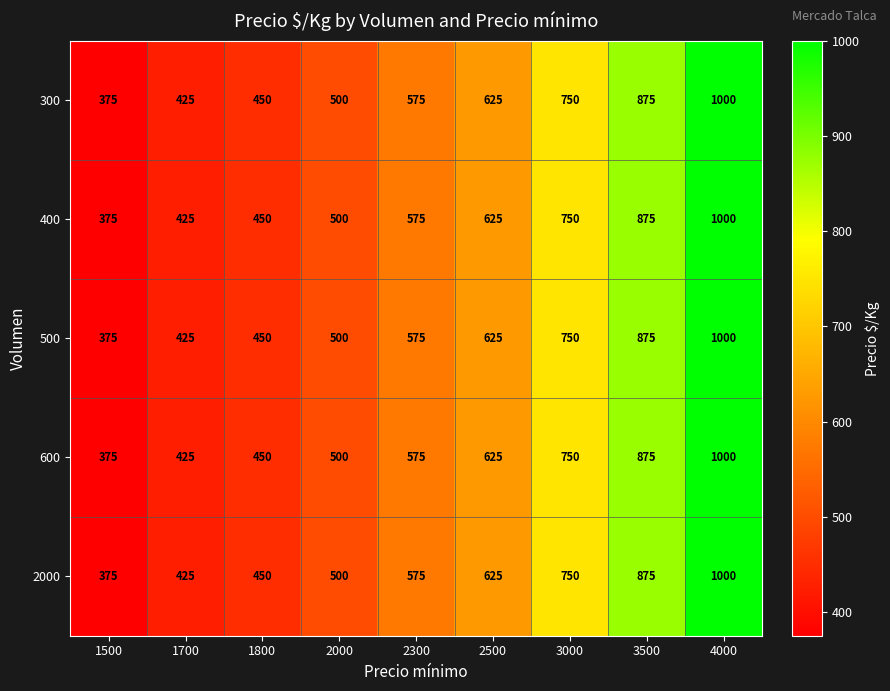

What value does the 2000 series have at 4000?

1000